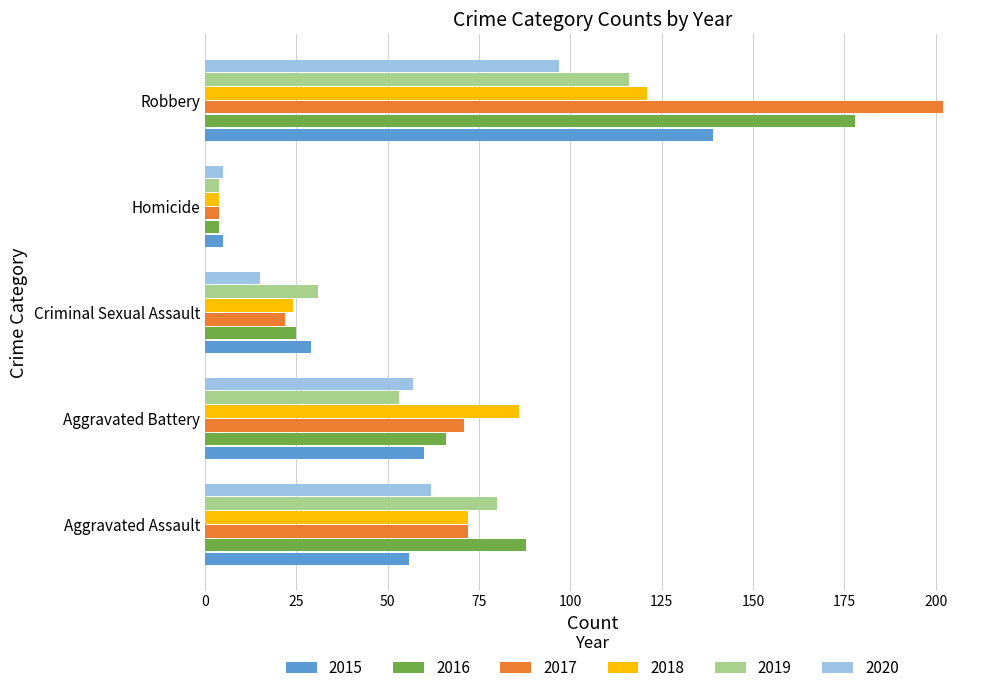

Rank the series at Robbery from highest to lowest value.

2017, 2016, 2015, 2018, 2019, 2020